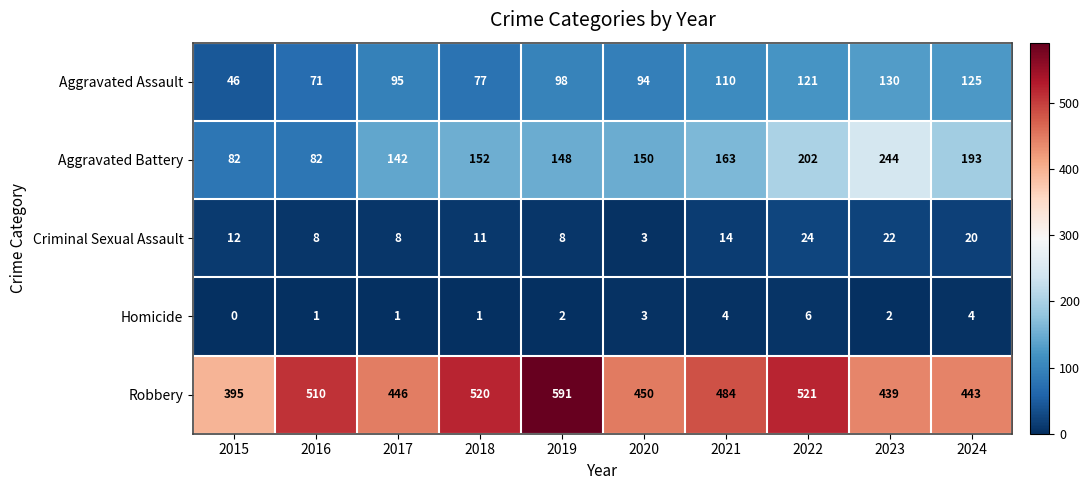

What is the sum of the Robbery values at 2023 and 2015?

834